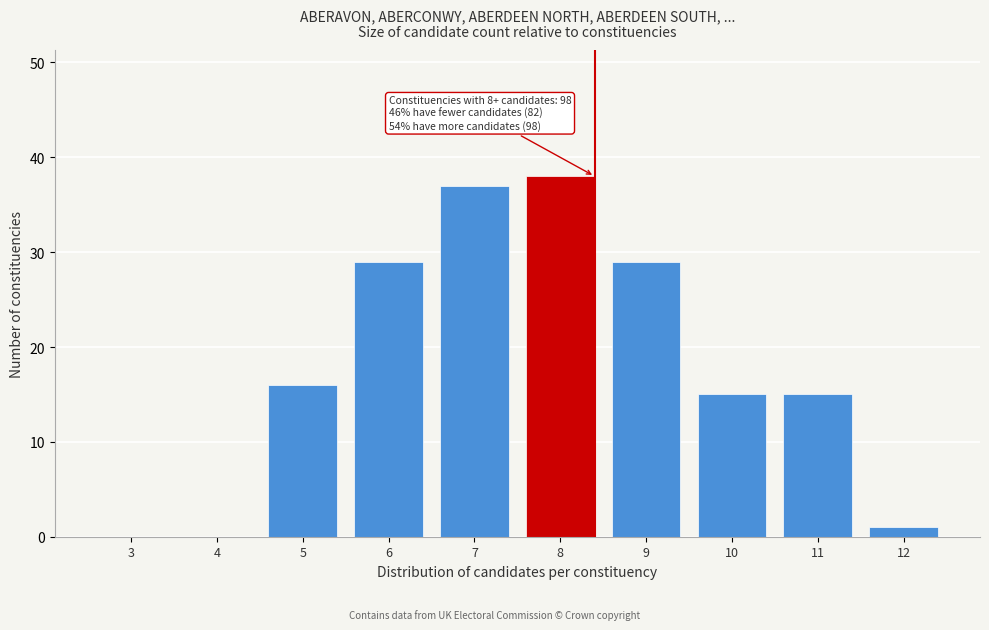

Reading left to right, what are all the values shown in this chart?

3=0	4=0	5=16	6=29	7=37	8=38	9=29	10=15	11=15	12=1